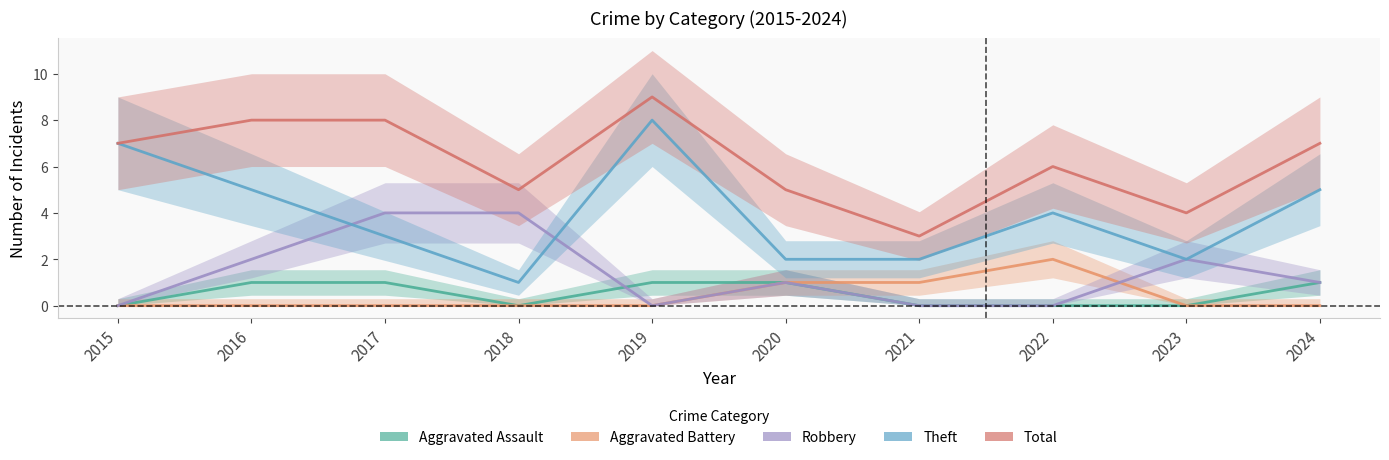

Between 2024 and 2015, which is larger?

2024